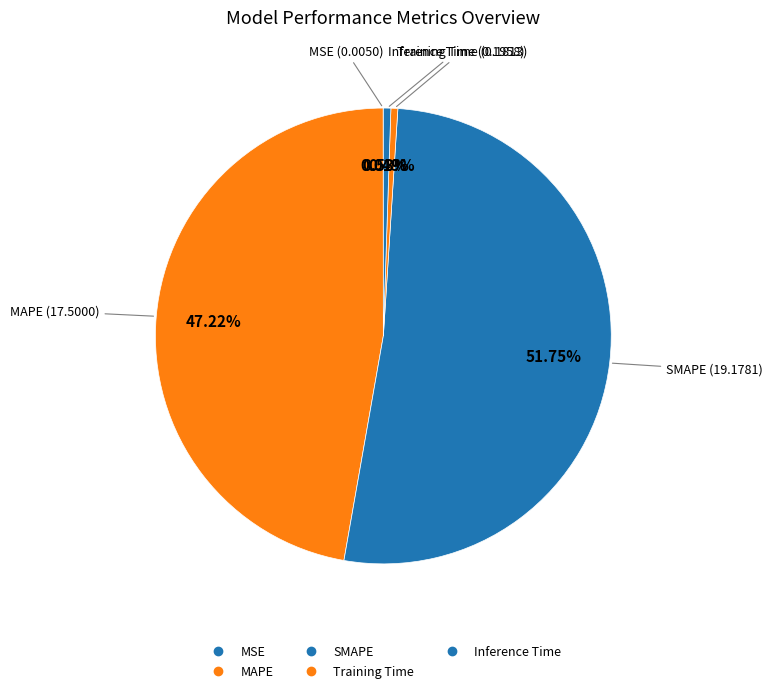

How many slices are in this pie chart?

5